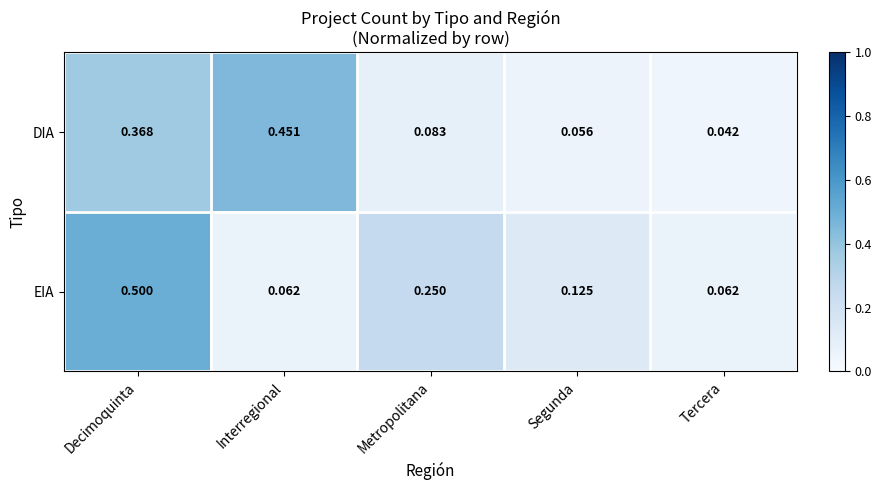

Which series has the widest spread of values?

EIA